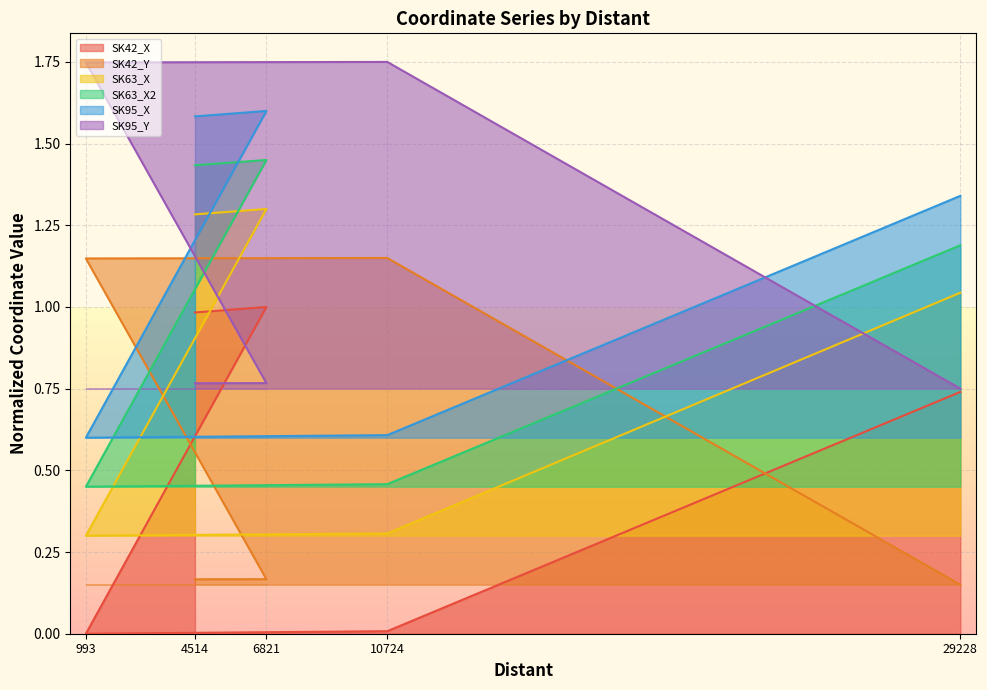

Which category has the lowest value in the SK42_Y series?

29228